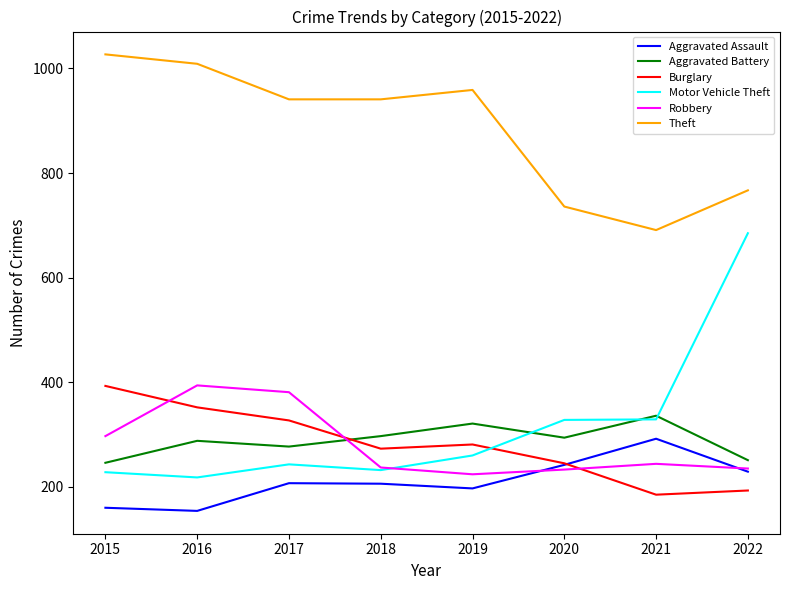

What is the minimum value for Theft?

691